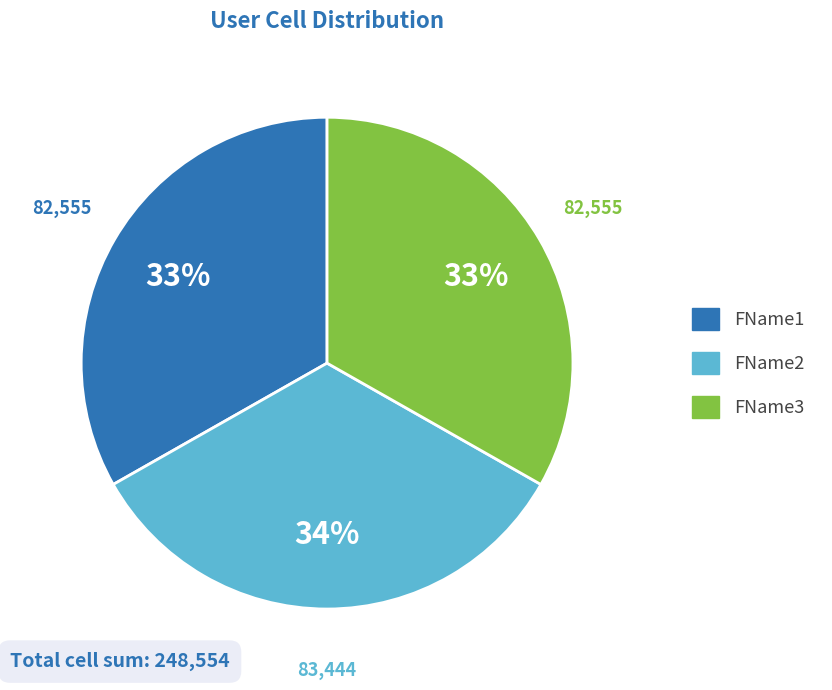

The FName1 slice represents 27% of the pie. True or false?

False